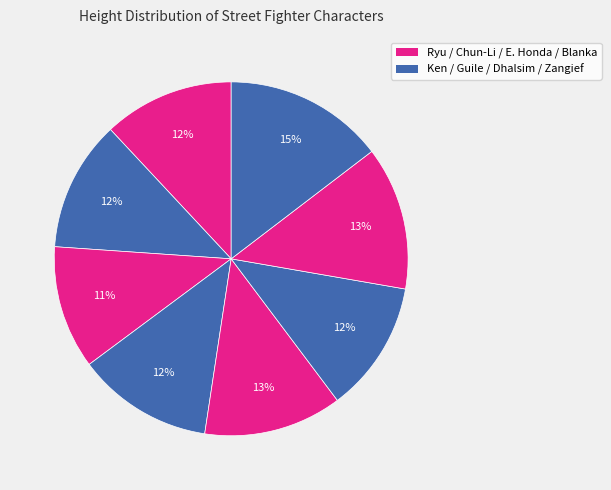

How many segments does this pie chart have?

8